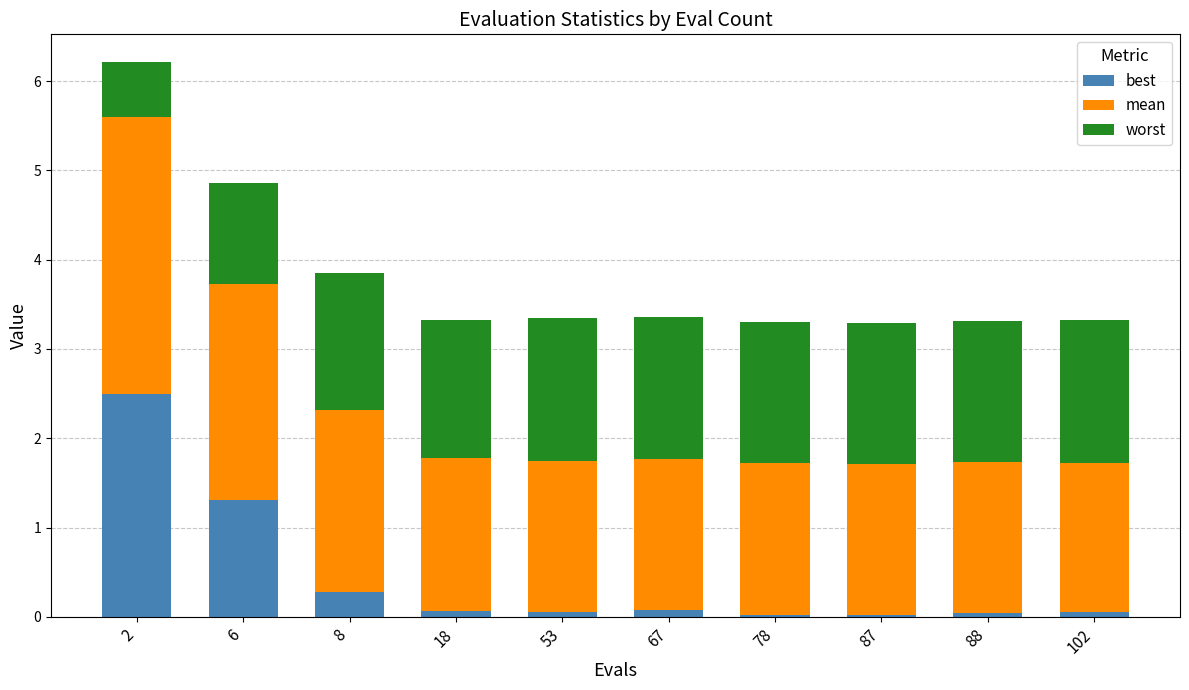

What is the total value across all series at 2?

6.2